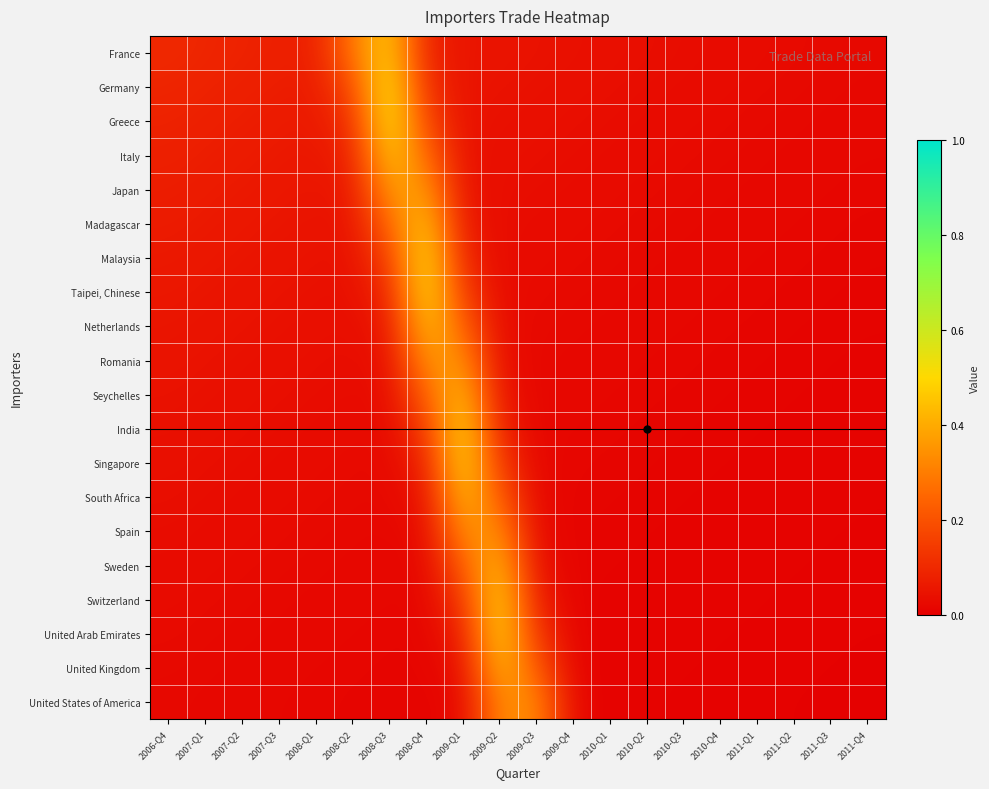

Reading left to right, what are all the values shown in this chart?

France: 2006-Q4=0.1	2007-Q1=0.1	2007-Q2=0.1	2007-Q3=0.1	2008-Q1=0.1	2008-Q2=0.3	2008-Q3=0.5	2008-Q4=0.1	2009-Q1=0.1	2009-Q2=0.0	2009-Q3=0.0	2009-Q4=0.0	2010-Q1=0.0	2010-Q2=0.0	2010-Q3=0.0	2010-Q4=0.0	2011-Q1=0.0	2011-Q2=0.0	2011-Q3=0.0	2011-Q4=0.0
Germany: 2006-Q4=0.1	2007-Q1=0.1	2007-Q2=0.1	2007-Q3=0.1	2008-Q1=0.1	2008-Q2=0.2	2008-Q3=0.5	2008-Q4=0.1	2009-Q1=0.0	2009-Q2=0.0	2009-Q3=0.0	2009-Q4=0.0	2010-Q1=0.0	2010-Q2=0.0	2010-Q3=0.0	2010-Q4=0.0	2011-Q1=0.0	2011-Q2=0.0	2011-Q3=0.0	2011-Q4=0.0
Greece: 2006-Q4=0.1	2007-Q1=0.1	2007-Q2=0.1	2007-Q3=0.1	2008-Q1=0.1	2008-Q2=0.1	2008-Q3=0.5	2008-Q4=0.2	2009-Q1=0.0	2009-Q2=0.0	2009-Q3=0.0	2009-Q4=0.0	2010-Q1=0.0	2010-Q2=0.0	2010-Q3=0.0	2010-Q4=0.0	2011-Q1=0.0	2011-Q2=0.0	2011-Q3=0.0	2011-Q4=0.0
Italy: 2006-Q4=0.1	2007-Q1=0.1	2007-Q2=0.1	2007-Q3=0.1	2008-Q1=0.1	2008-Q2=0.1	2008-Q3=0.5	2008-Q4=0.3	2009-Q1=0.0	2009-Q2=0.0	2009-Q3=0.0	2009-Q4=0.0	2010-Q1=0.0	2010-Q2=0.0	2010-Q3=0.0	2010-Q4=0.0	2011-Q1=0.0	2011-Q2=0.0	2011-Q3=0.0	2011-Q4=0.0
Japan: 2006-Q4=0.1	2007-Q1=0.1	2007-Q2=0.1	2007-Q3=0.1	2008-Q1=0.1	2008-Q2=0.1	2008-Q3=0.4	2008-Q4=0.4	2009-Q1=0.0	2009-Q2=0.0	2009-Q3=0.0	2009-Q4=0.0	2010-Q1=0.0	2010-Q2=0.0	2010-Q3=0.0	2010-Q4=0.0	2011-Q1=0.0	2011-Q2=0.0	2011-Q3=0.0	2011-Q4=0.0
Madagascar: 2006-Q4=0.1	2007-Q1=0.1	2007-Q2=0.1	2007-Q3=0.1	2008-Q1=0.0	2008-Q2=0.0	2008-Q3=0.3	2008-Q4=0.5	2009-Q1=0.1	2009-Q2=0.0	2009-Q3=0.0	2009-Q4=0.0	2010-Q1=0.0	2010-Q2=0.0	2010-Q3=0.0	2010-Q4=0.0	2011-Q1=0.0	2011-Q2=0.0	2011-Q3=0.0	2011-Q4=0.0
Malaysia: 2006-Q4=0.1	2007-Q1=0.1	2007-Q2=0.1	2007-Q3=0.0	2008-Q1=0.0	2008-Q2=0.0	2008-Q3=0.2	2008-Q4=0.5	2009-Q1=0.1	2009-Q2=0.0	2009-Q3=0.0	2009-Q4=0.0	2010-Q1=0.0	2010-Q2=0.0	2010-Q3=0.0	2010-Q4=0.0	2011-Q1=0.0	2011-Q2=0.0	2011-Q3=0.0	2011-Q4=0.0
Taipei, Chinese: 2006-Q4=0.1	2007-Q1=0.1	2007-Q2=0.0	2007-Q3=0.0	2008-Q1=0.0	2008-Q2=0.0	2008-Q3=0.1	2008-Q4=0.5	2009-Q1=0.2	2009-Q2=0.0	2009-Q3=0.0	2009-Q4=0.0	2010-Q1=0.0	2010-Q2=0.0	2010-Q3=0.0	2010-Q4=0.0	2011-Q1=0.0	2011-Q2=0.0	2011-Q3=0.0	2011-Q4=0.0
Netherlands: 2006-Q4=0.1	2007-Q1=0.0	2007-Q2=0.0	2007-Q3=0.0	2008-Q1=0.0	2008-Q2=0.0	2008-Q3=0.1	2008-Q4=0.5	2009-Q1=0.2	2009-Q2=0.0	2009-Q3=0.0	2009-Q4=0.0	2010-Q1=0.0	2010-Q2=0.0	2010-Q3=0.0	2010-Q4=0.0	2011-Q1=0.0	2011-Q2=0.0	2011-Q3=0.0	2011-Q4=0.0
Romania: 2006-Q4=0.0	2007-Q1=0.0	2007-Q2=0.0	2007-Q3=0.0	2008-Q1=0.0	2008-Q2=0.0	2008-Q3=0.0	2008-Q4=0.4	2009-Q1=0.4	2009-Q2=0.0	2009-Q3=0.0	2009-Q4=0.0	2010-Q1=0.0	2010-Q2=0.0	2010-Q3=0.0	2010-Q4=0.0	2011-Q1=0.0	2011-Q2=0.0	2011-Q3=0.0	2011-Q4=0.0
Seychelles: 2006-Q4=0.0	2007-Q1=0.0	2007-Q2=0.0	2007-Q3=0.0	2008-Q1=0.0	2008-Q2=0.0	2008-Q3=0.0	2008-Q4=0.2	2009-Q1=0.5	2009-Q2=0.0	2009-Q3=0.0	2009-Q4=0.0	2010-Q1=0.0	2010-Q2=0.0	2010-Q3=0.0	2010-Q4=0.0	2011-Q1=0.0	2011-Q2=0.0	2011-Q3=0.0	2011-Q4=0.0
India: 2006-Q4=0.0	2007-Q1=0.0	2007-Q2=0.0	2007-Q3=0.0	2008-Q1=0.0	2008-Q2=0.0	2008-Q3=0.0	2008-Q4=0.1	2009-Q1=0.5	2009-Q2=0.1	2009-Q3=0.0	2009-Q4=0.0	2010-Q1=0.0	2010-Q2=0.0	2010-Q3=0.0	2010-Q4=0.0	2011-Q1=0.0	2011-Q2=0.0	2011-Q3=0.0	2011-Q4=0.0
Singapore: 2006-Q4=0.0	2007-Q1=0.0	2007-Q2=0.0	2007-Q3=0.0	2008-Q1=0.0	2008-Q2=0.0	2008-Q3=0.0	2008-Q4=0.1	2009-Q1=0.5	2009-Q2=0.1	2009-Q3=0.0	2009-Q4=0.0	2010-Q1=0.0	2010-Q2=0.0	2010-Q3=0.0	2010-Q4=0.0	2011-Q1=0.0	2011-Q2=0.0	2011-Q3=0.0	2011-Q4=0.0
South Africa: 2006-Q4=0.0	2007-Q1=0.0	2007-Q2=0.0	2007-Q3=0.0	2008-Q1=0.0	2008-Q2=0.0	2008-Q3=0.0	2008-Q4=0.0	2009-Q1=0.4	2009-Q2=0.2	2009-Q3=0.0	2009-Q4=0.0	2010-Q1=0.0	2010-Q2=0.0	2010-Q3=0.0	2010-Q4=0.0	2011-Q1=0.0	2011-Q2=0.0	2011-Q3=0.0	2011-Q4=0.0
Spain: 2006-Q4=0.0	2007-Q1=0.0	2007-Q2=0.0	2007-Q3=0.0	2008-Q1=0.0	2008-Q2=0.0	2008-Q3=0.0	2008-Q4=0.0	2009-Q1=0.3	2009-Q2=0.3	2009-Q3=0.0	2009-Q4=0.0	2010-Q1=0.0	2010-Q2=0.0	2010-Q3=0.0	2010-Q4=0.0	2011-Q1=0.0	2011-Q2=0.0	2011-Q3=0.0	2011-Q4=0.0
Sweden: 2006-Q4=0.0	2007-Q1=0.0	2007-Q2=0.0	2007-Q3=0.0	2008-Q1=0.0	2008-Q2=0.0	2008-Q3=0.0	2008-Q4=0.0	2009-Q1=0.2	2009-Q2=0.4	2009-Q3=0.0	2009-Q4=0.0	2010-Q1=0.0	2010-Q2=0.0	2010-Q3=0.0	2010-Q4=0.0	2011-Q1=0.0	2011-Q2=0.0	2011-Q3=0.0	2011-Q4=0.0
Switzerland: 2006-Q4=0.0	2007-Q1=0.0	2007-Q2=0.0	2007-Q3=0.0	2008-Q1=0.0	2008-Q2=0.0	2008-Q3=0.0	2008-Q4=0.0	2009-Q1=0.1	2009-Q2=0.5	2009-Q3=0.1	2009-Q4=0.0	2010-Q1=0.0	2010-Q2=0.0	2010-Q3=0.0	2010-Q4=0.0	2011-Q1=0.0	2011-Q2=0.0	2011-Q3=0.0	2011-Q4=0.0
United Arab Emirates: 2006-Q4=0.0	2007-Q1=0.0	2007-Q2=0.0	2007-Q3=0.0	2008-Q1=0.0	2008-Q2=0.0	2008-Q3=0.0	2008-Q4=0.0	2009-Q1=0.1	2009-Q2=0.5	2009-Q3=0.1	2009-Q4=0.0	2010-Q1=0.0	2010-Q2=0.0	2010-Q3=0.0	2010-Q4=0.0	2011-Q1=0.0	2011-Q2=0.0	2011-Q3=0.0	2011-Q4=0.0
United Kingdom: 2006-Q4=0.0	2007-Q1=0.0	2007-Q2=0.0	2007-Q3=0.0	2008-Q1=0.0	2008-Q2=0.0	2008-Q3=0.0	2008-Q4=0.0	2009-Q1=0.0	2009-Q2=0.4	2009-Q3=0.2	2009-Q4=0.0	2010-Q1=0.0	2010-Q2=0.0	2010-Q3=0.0	2010-Q4=0.0	2011-Q1=0.0	2011-Q2=0.0	2011-Q3=0.0	2011-Q4=0.0
United States of America: 2006-Q4=0.0	2007-Q1=0.0	2007-Q2=0.0	2007-Q3=0.0	2008-Q1=0.0	2008-Q2=0.0	2008-Q3=0.0	2008-Q4=0.0	2009-Q1=0.0	2009-Q2=0.3	2009-Q3=0.3	2009-Q4=0.0	2010-Q1=0.0	2010-Q2=0.0	2010-Q3=0.0	2010-Q4=0.0	2011-Q1=0.0	2011-Q2=0.0	2011-Q3=0.0	2011-Q4=0.0